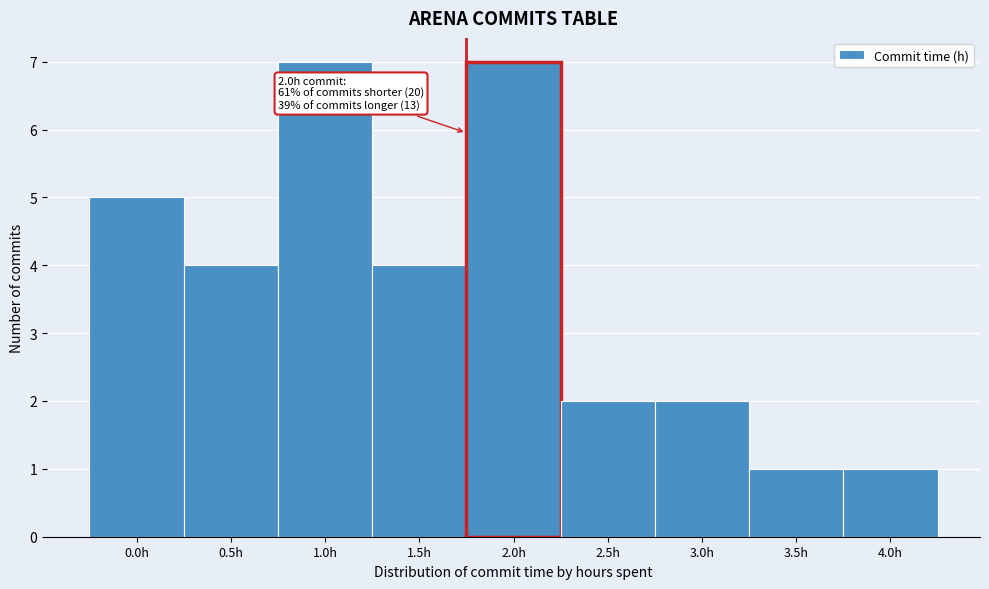

Reading left to right, transcribe all the data shown in this chart.

0.0h=5	0.5h=4	1.0h=7	1.5h=4	2.0h=7	2.5h=2	3.0h=2	3.5h=1	4.0h=1